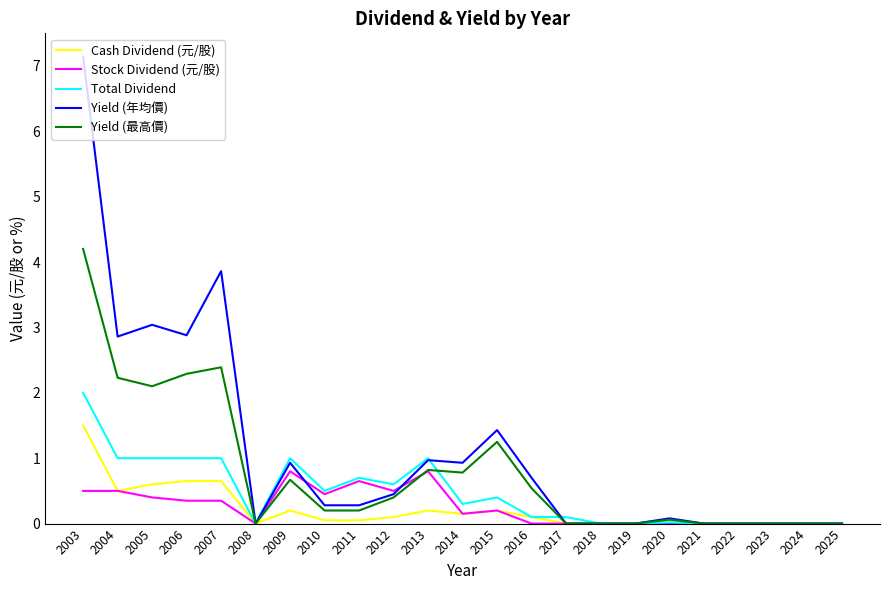

The Total Dividend series shows 0.2 at 2009. True or false?

False